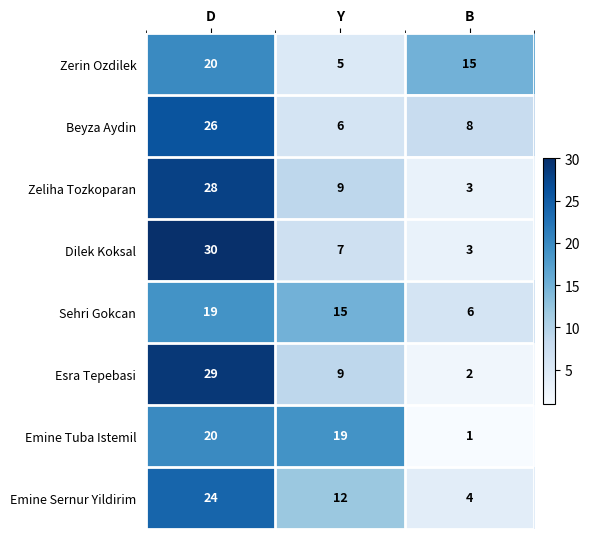

What is the total value across all series at Y?

82